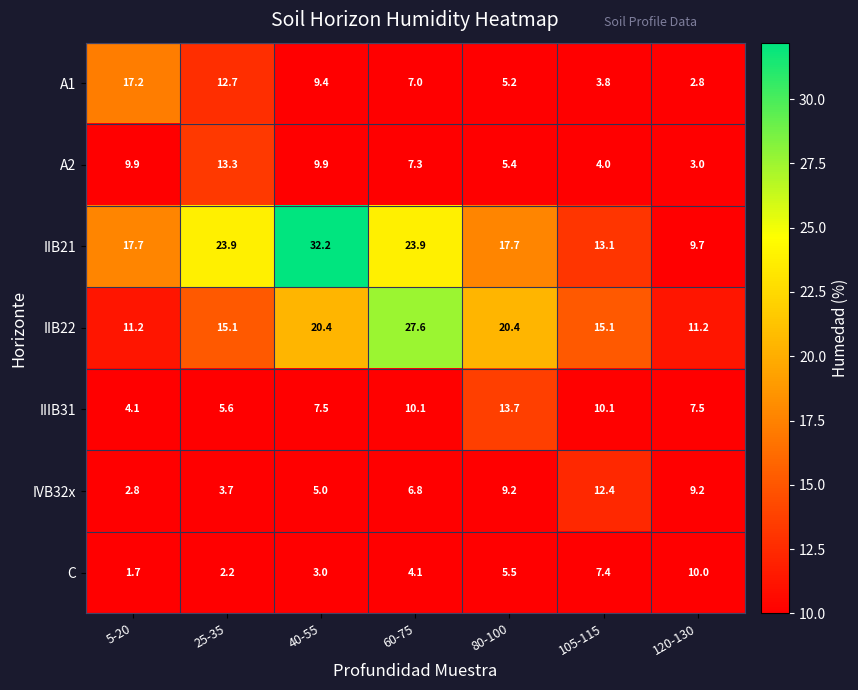

Rank the series by their maximum value, from lowest to highest.

C, IVB32x, A2, IIIB31, A1, IIB22, IIB21